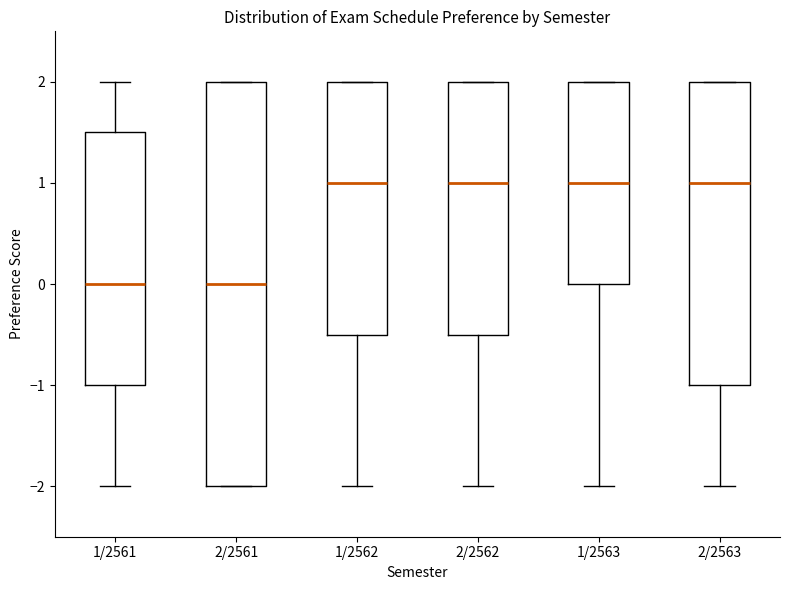

Reading left to right, transcribe this box plot: for each box, give where its median line is, the range the box spans, and where its two whiskers end, as read against the y-axis. The values are not printed on the chart, so give them approximately, as read against the axis.

1/2561: median 0.0, box -1.0 to 1.5, whiskers -2.0 to 2.0
2/2561: median 0.0, box -2.0 to 2.0, whiskers -2.0 to 2.0
1/2562: median 1.0, box -0.5 to 2.0, whiskers -2.0 to 2.0
2/2562: median 1.0, box -0.5 to 2.0, whiskers -2.0 to 2.0
1/2563: median 1.0, box 0.0 to 2.0, whiskers -2.0 to 2.0
2/2563: median 1.0, box -1.0 to 2.0, whiskers -2.0 to 2.0